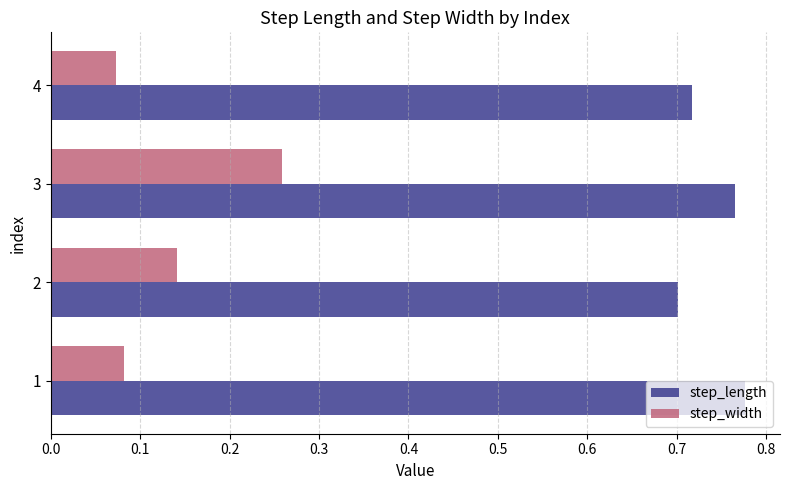

What is the sum of all step_width values?

0.6